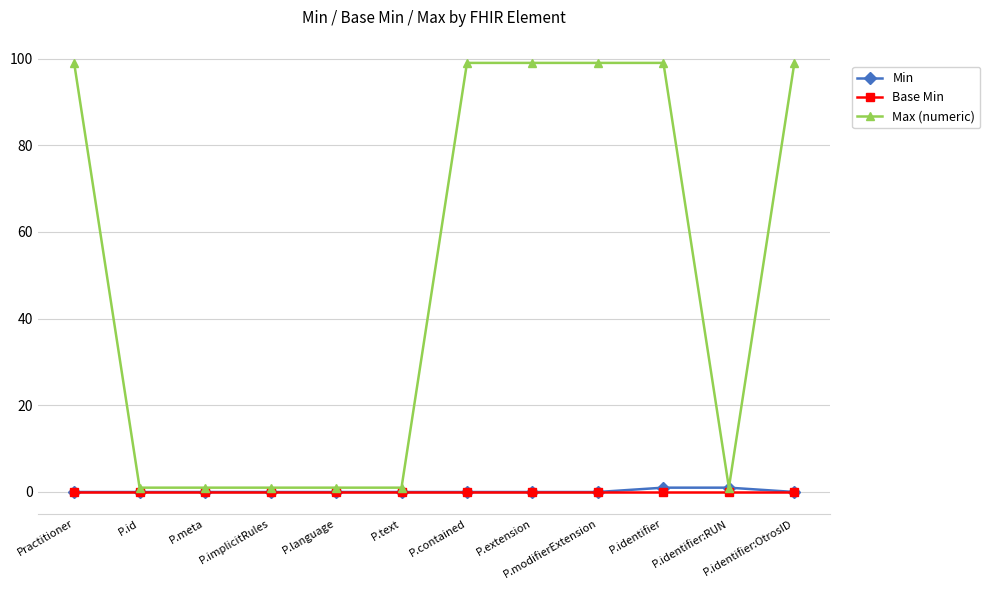

What is the total value across all series at P.modifierExtension?

99